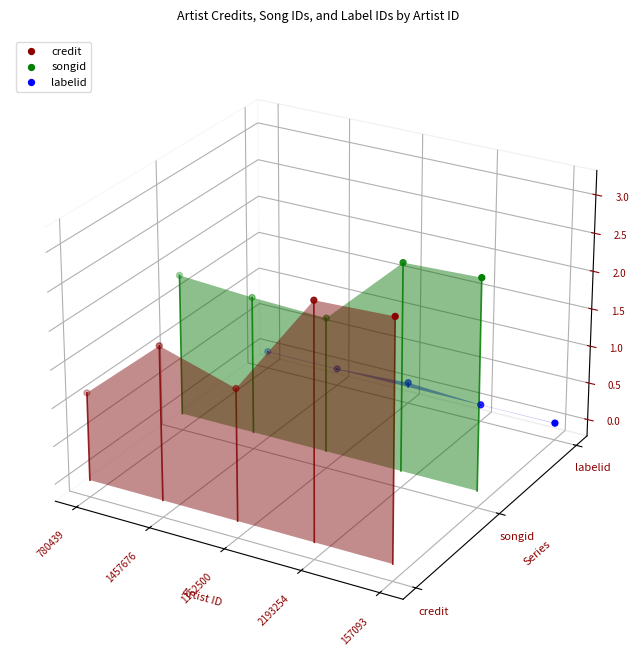

Which series has the largest total across all categories?

songid